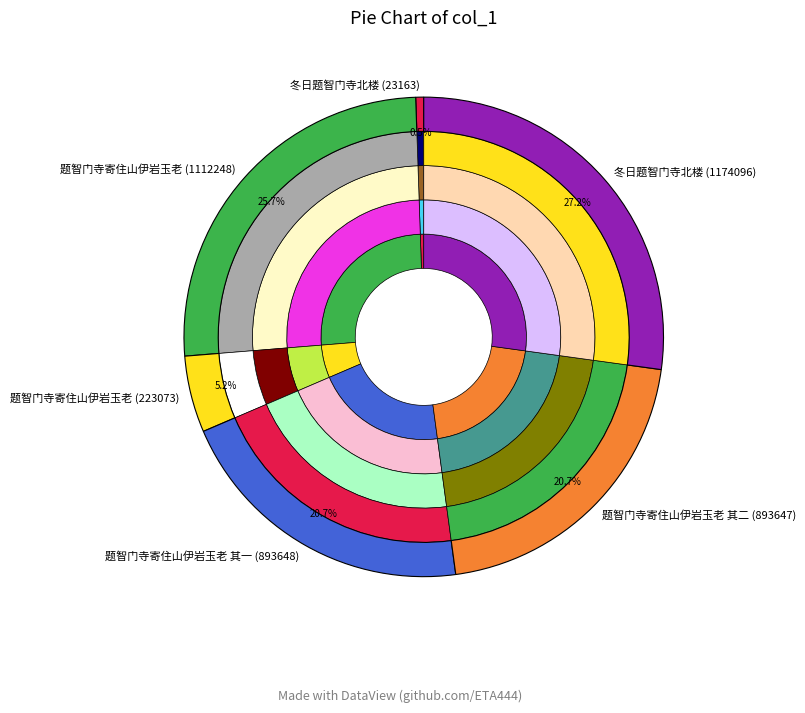

True or false: 题智门寺寄住山伊岩玉老 (1112248) accounts for 17% of the total.

False